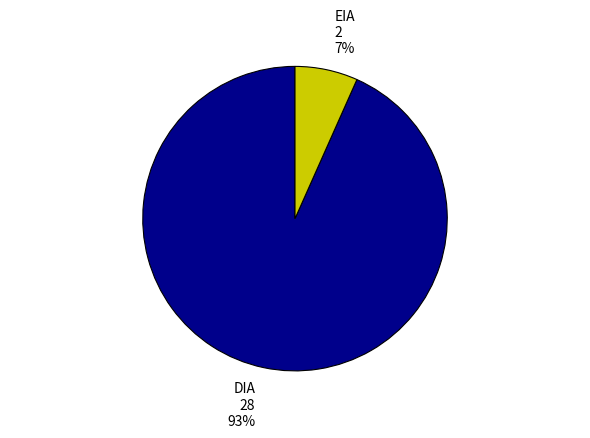

To the nearest percent, what is the average slice percentage?

50%